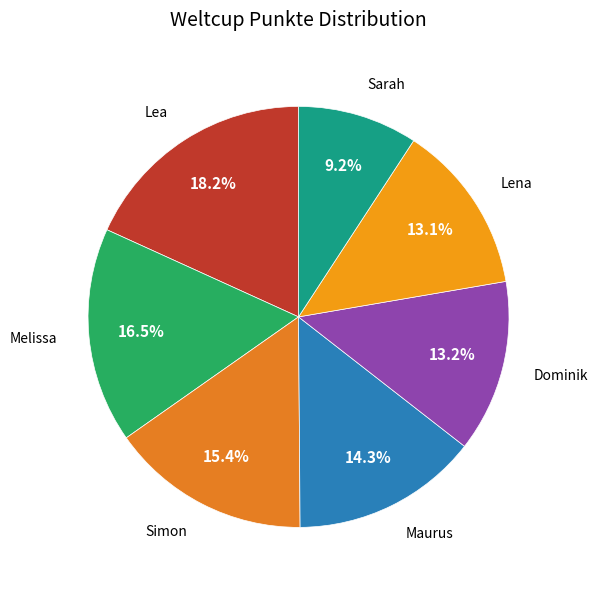

What is the smallest slice in the pie chart?

Sarah